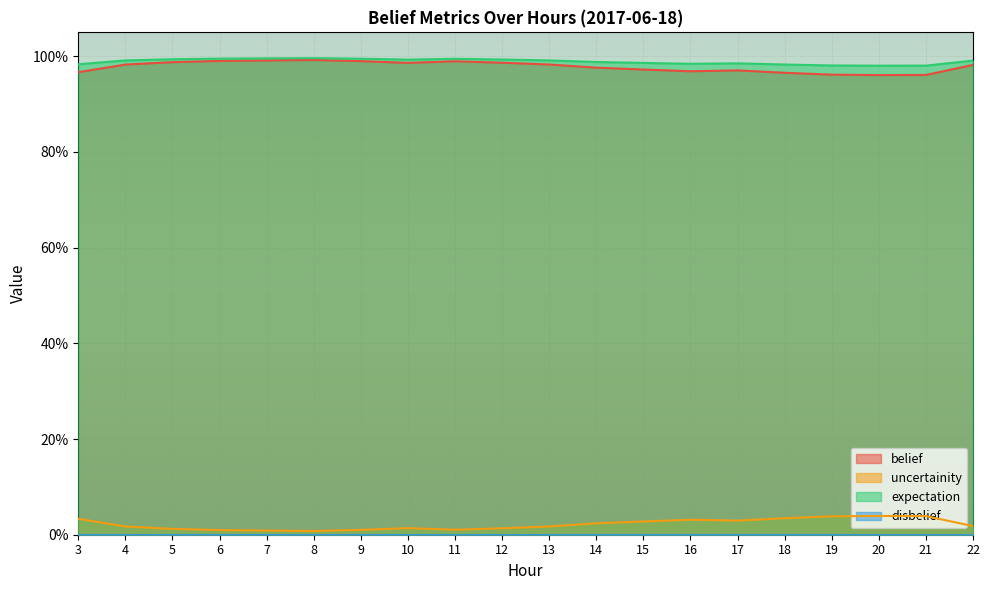

How many interior local valleys does the uncertainity series have?

3